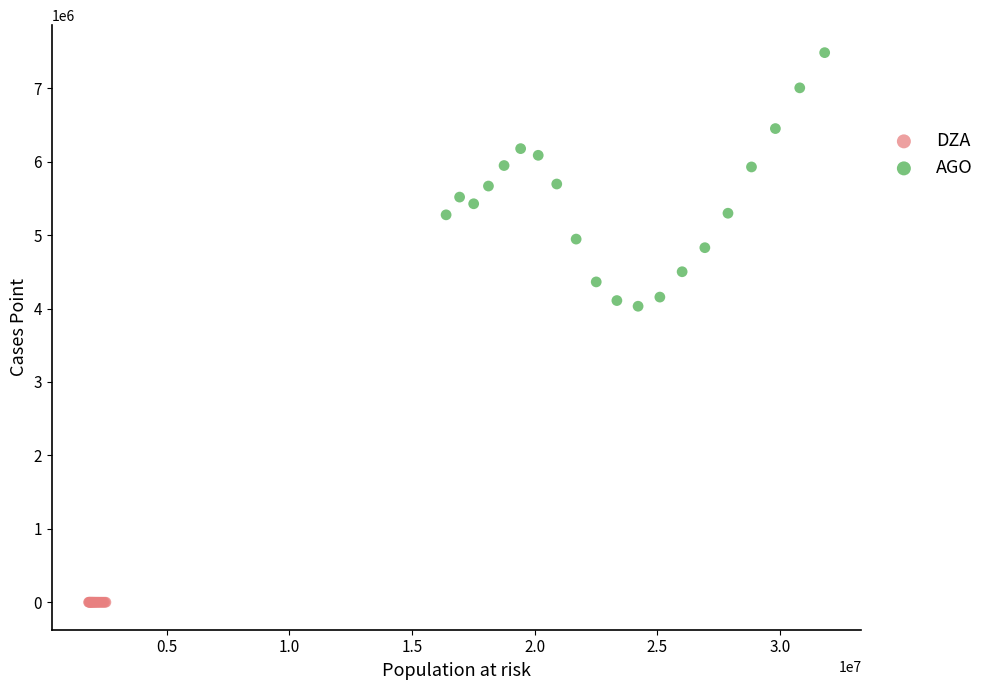

Which series has the widest spread of Y values?

AGO